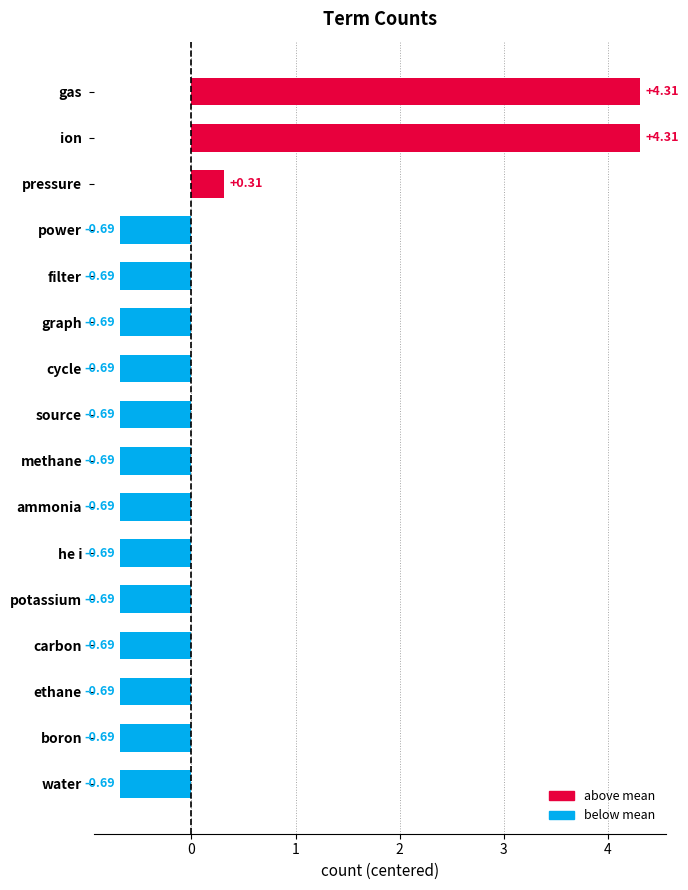

At which label is the value closest to 1?

pressure